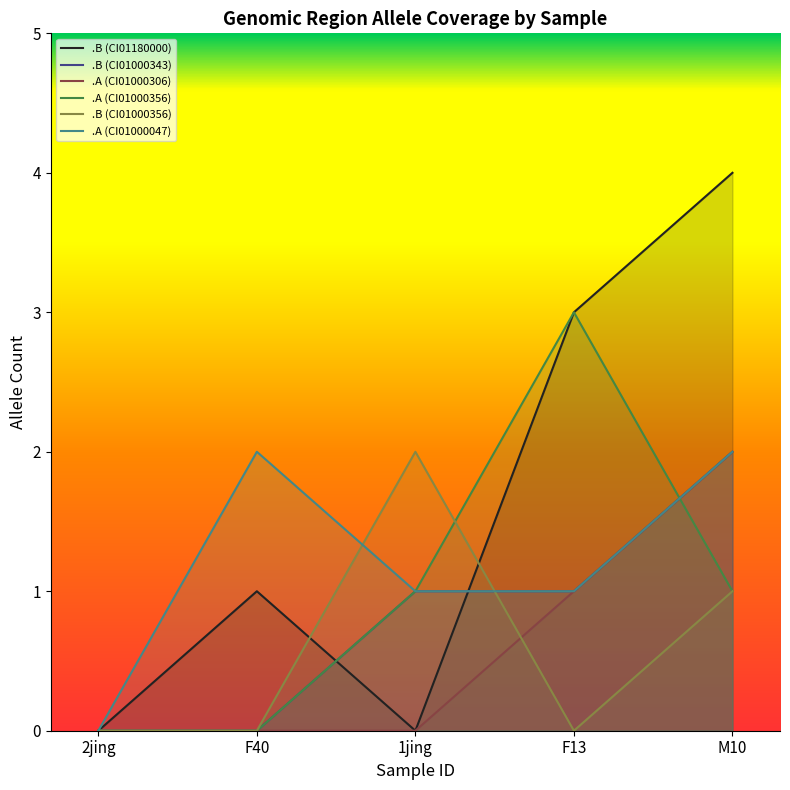

How many values in the .A (CI01000356) series are below 1?

2